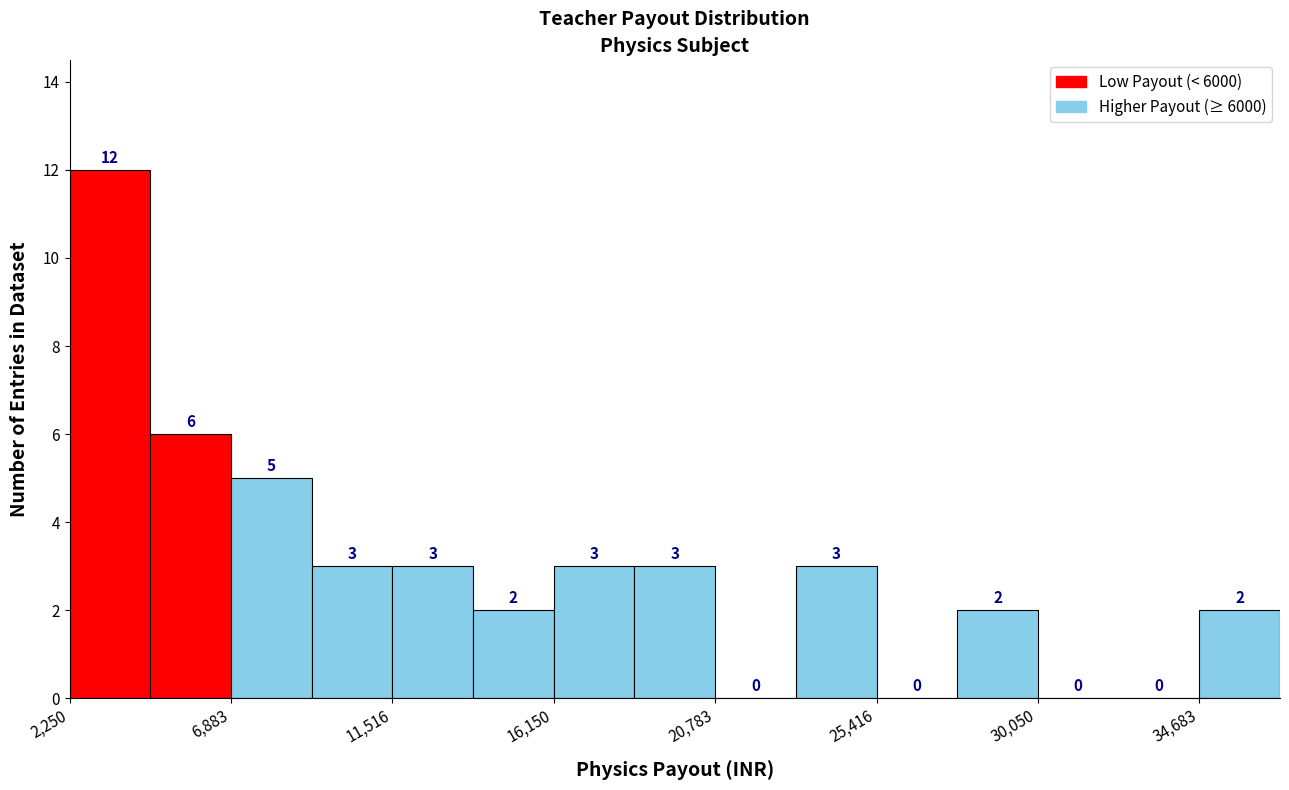

Over which range of the x-axis is the bar tallest?

2500 to 4500